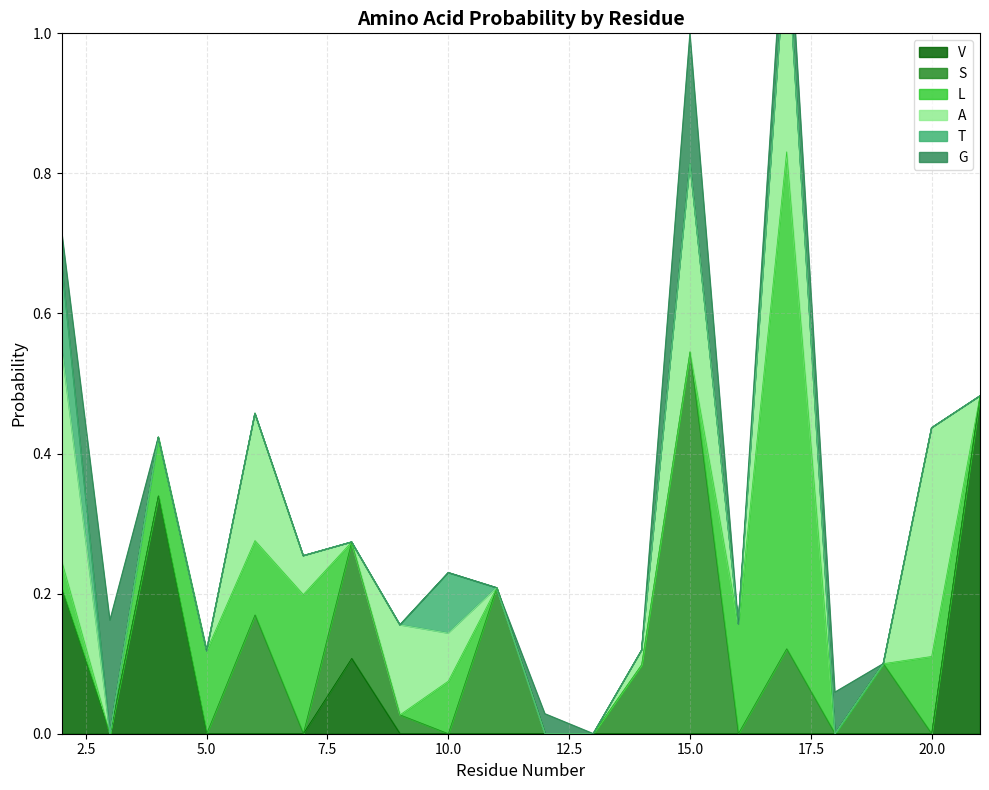

How many data points in L are above 0?

9